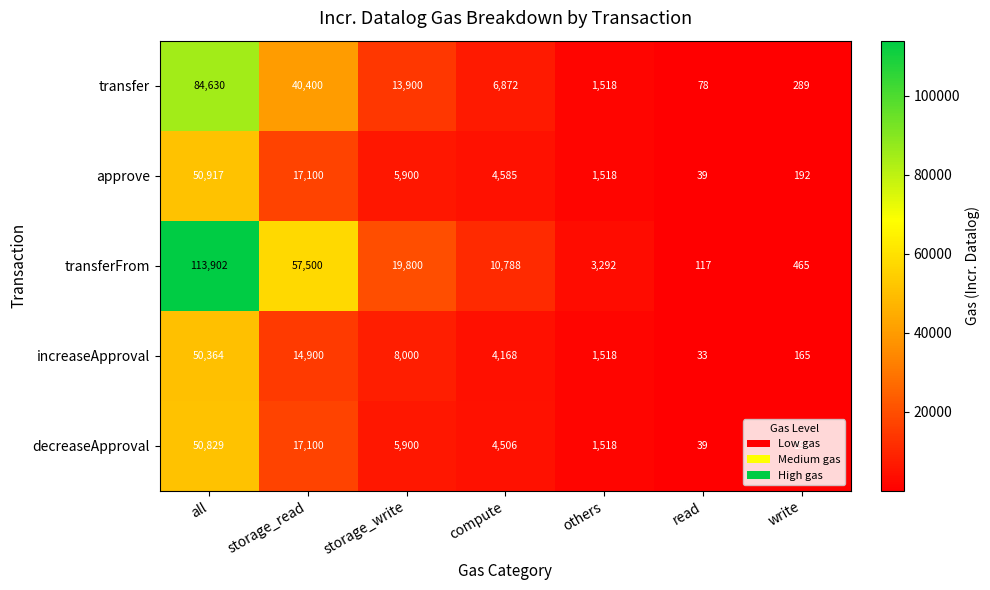

What is the maximum value shown in the chart?

113902